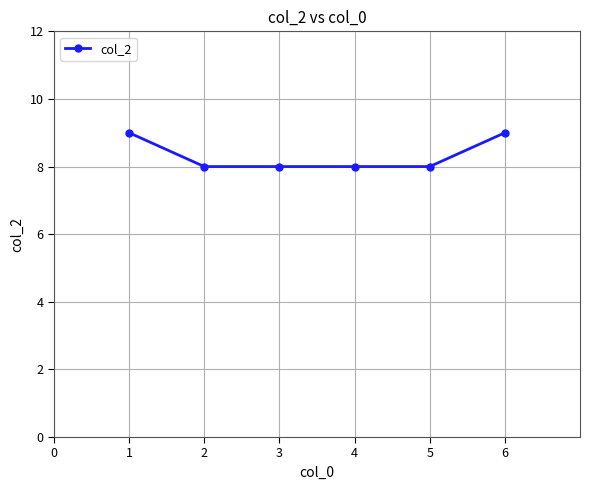

What is the sum of all values?

50